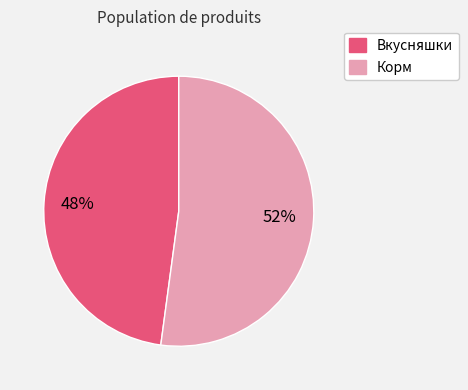

The Корм slice represents 52% of the pie. True or false?

True